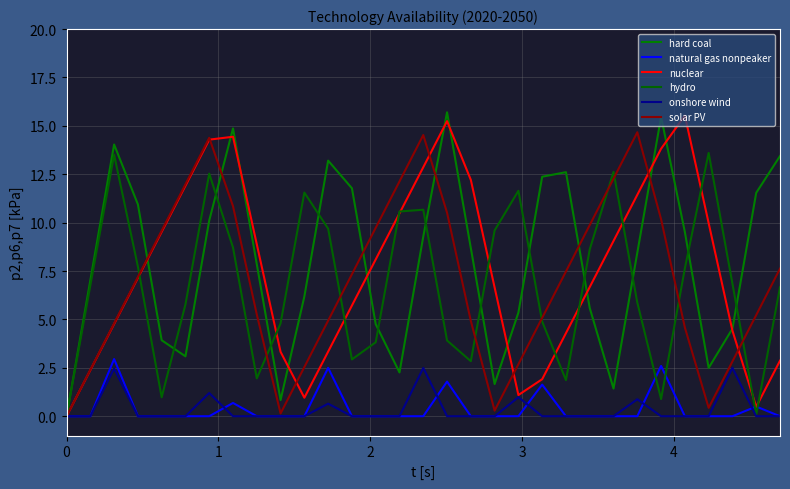

True or false: solar PV and natural gas nonpeaker cross at least once.

False